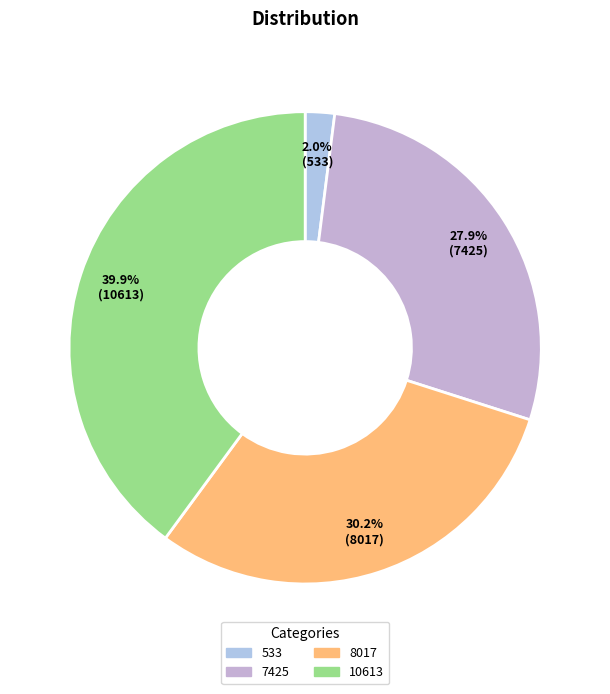

Does 10613 represent more than half of the total?

No